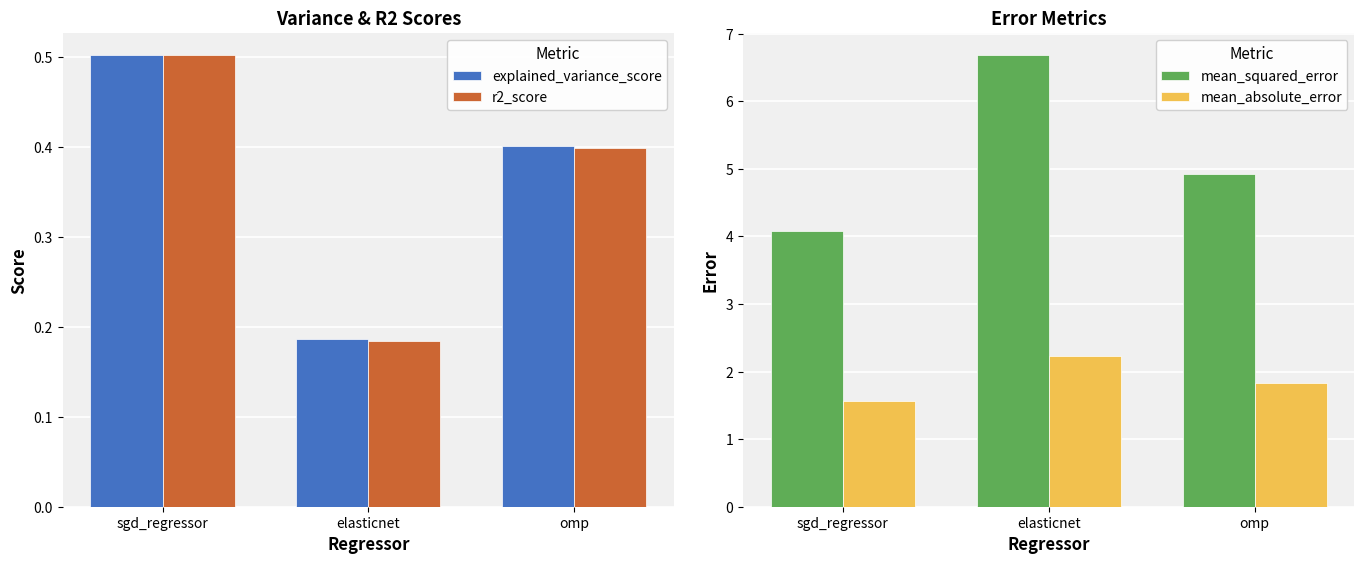

At which label does mean_squared_error reach its minimum?

sgd_regressor